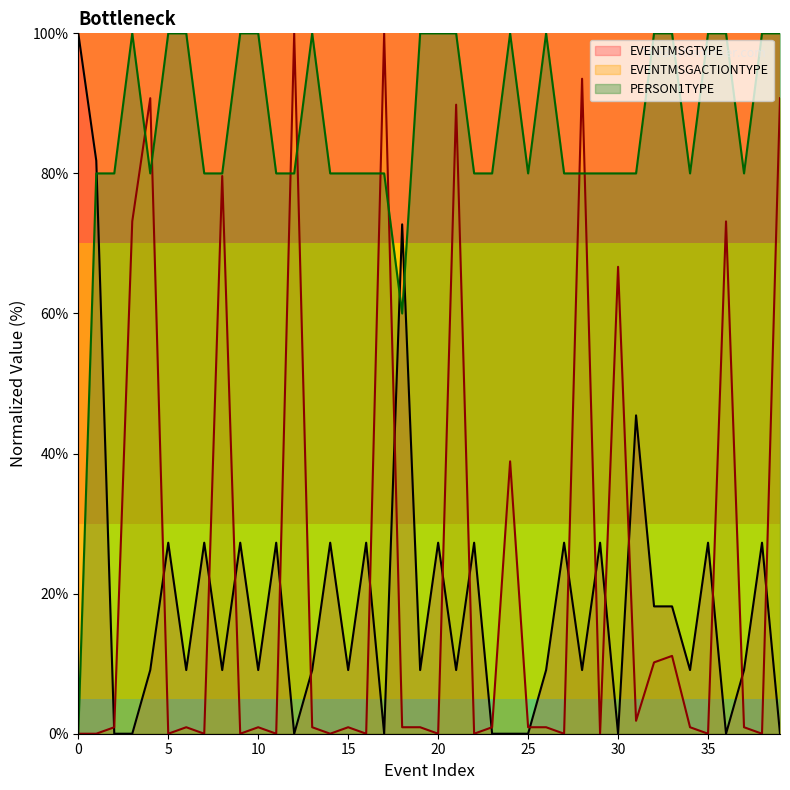

After their last crossing, which series has the higher values: PERSON1TYPE or EVENTMSGTYPE?

PERSON1TYPE